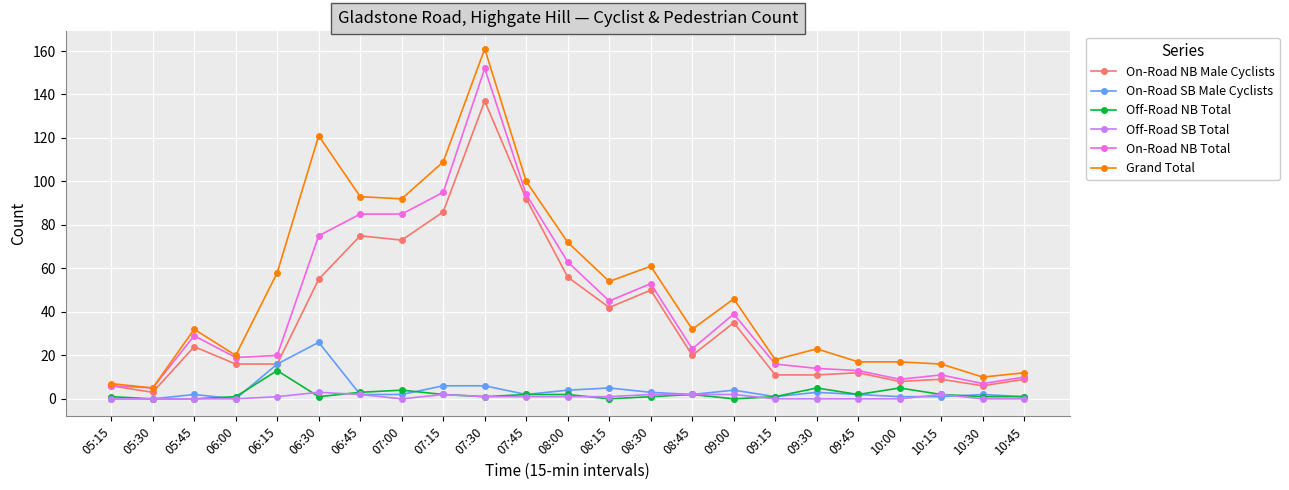

What is the value of the Off-Road SB Total point at the 21st from the left?

2